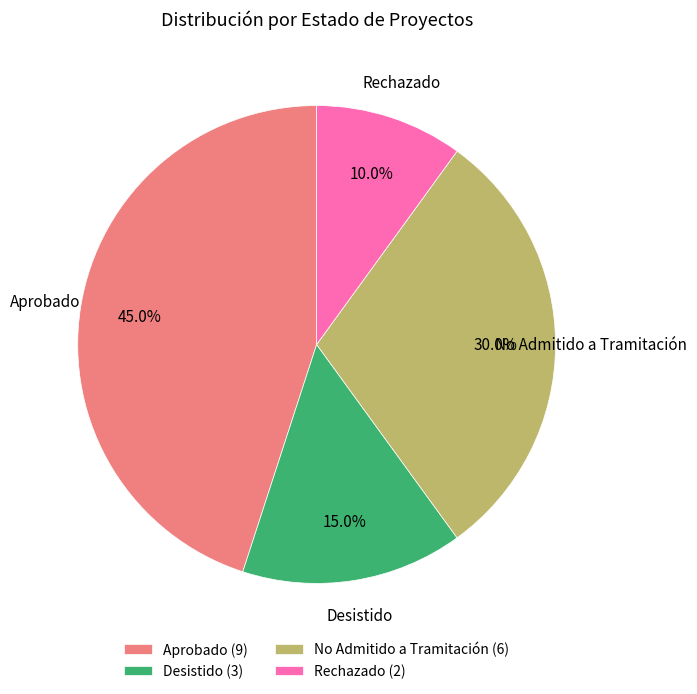

Does No Admitido a Tramitación account for over 50% of the chart?

No